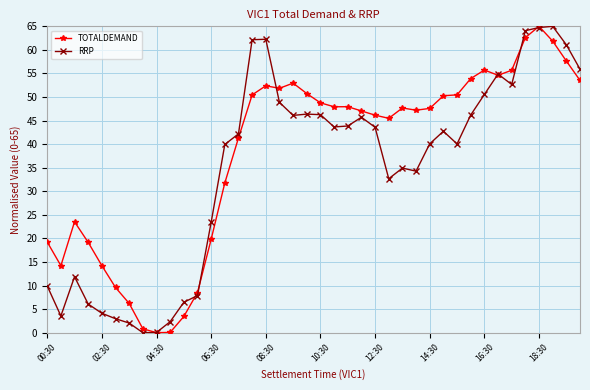

True or false: TOTALDEMAND has more than 1 points higher than both neighbors.

True